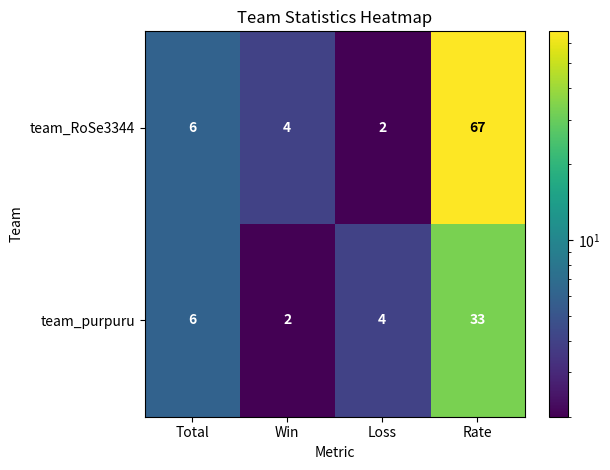

What is the sum of the team_purpuru values at Loss and Total?

10